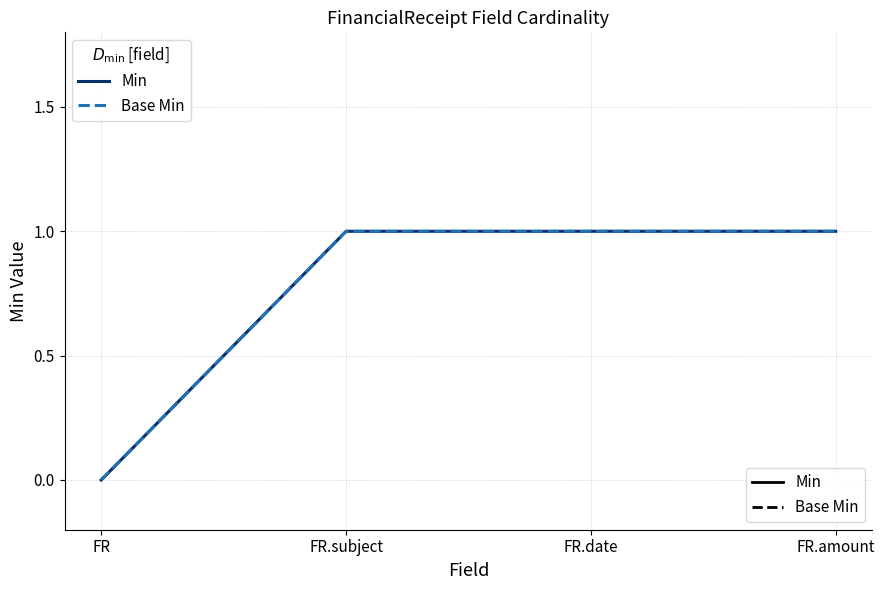

True or false: Base Min has a value of 2 at FR.amount.

False